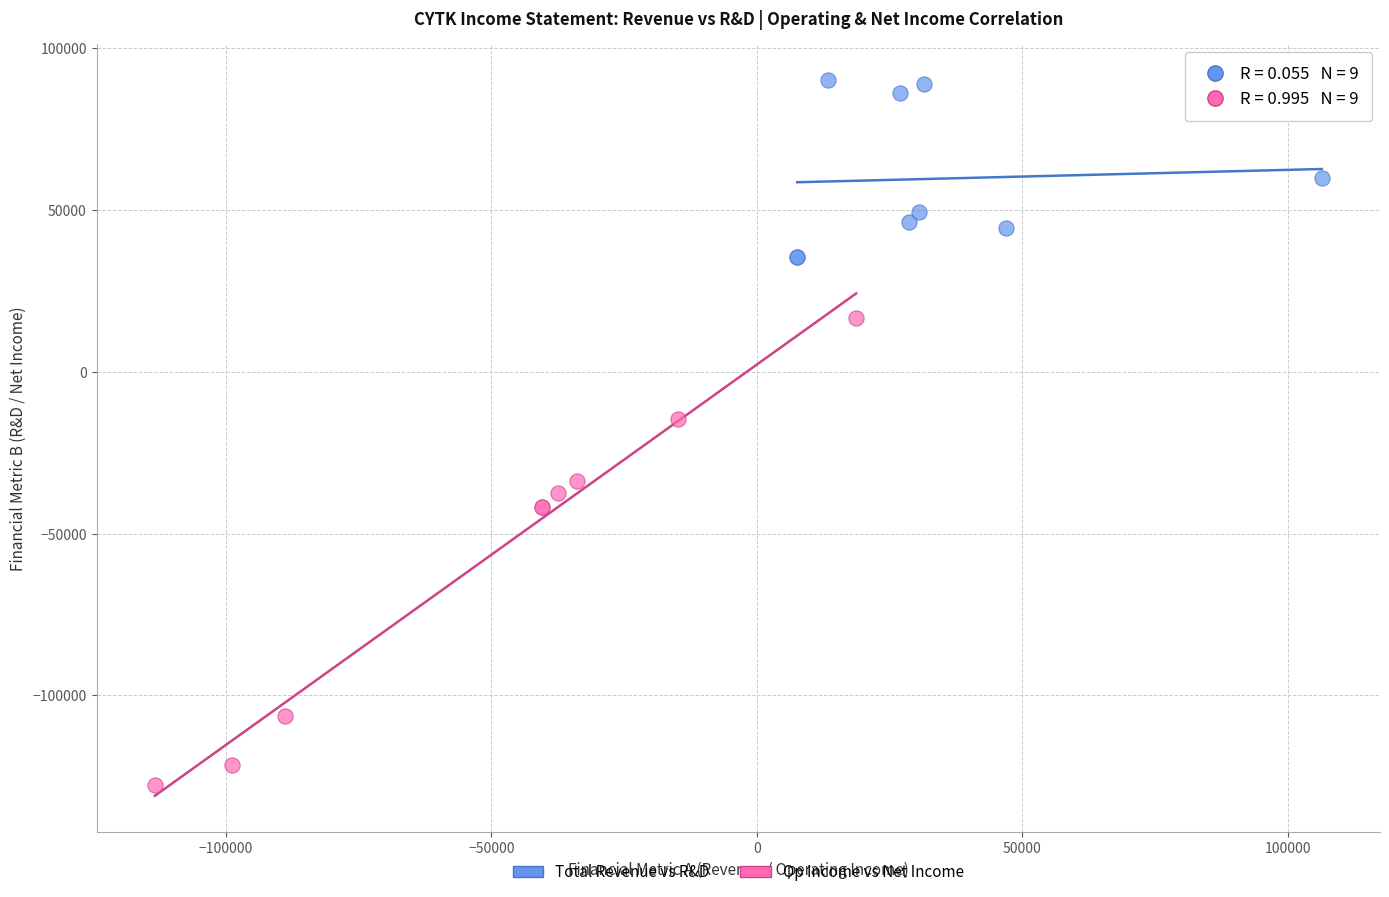

Which series has the widest spread of Y values?

Op Income vs Net Income